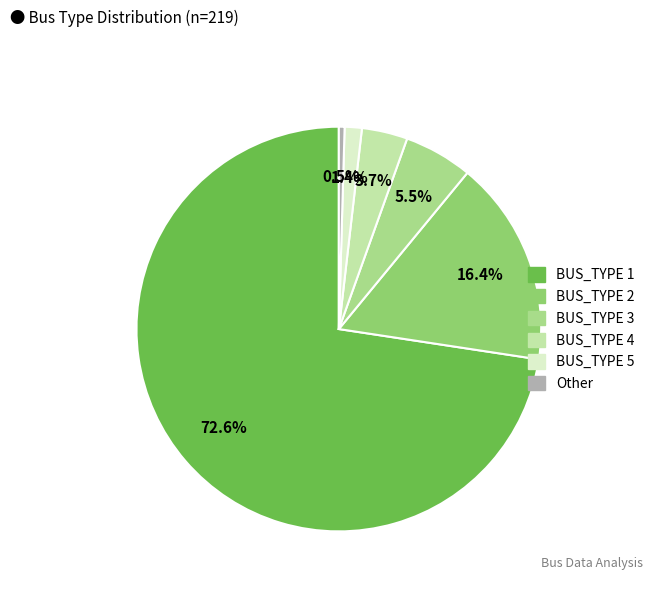

How many segments does this pie chart have?

6